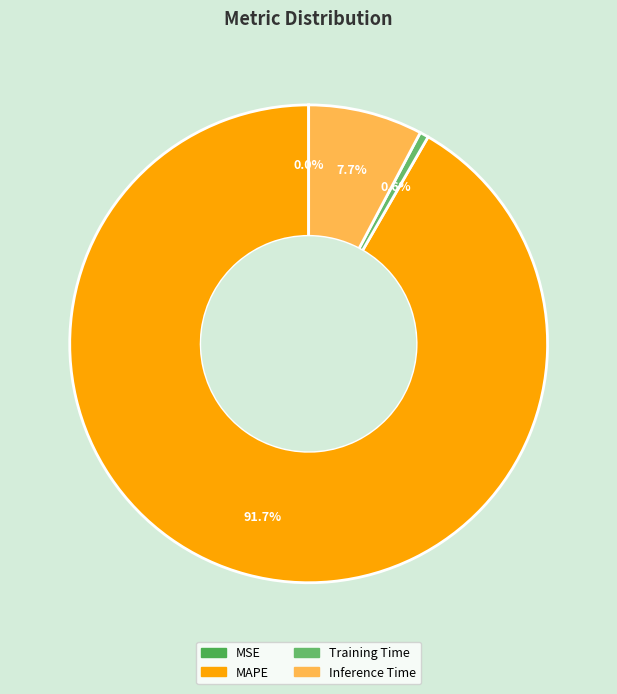

To the nearest percent, what is the combined percentage of MSE and Training Time?

1%